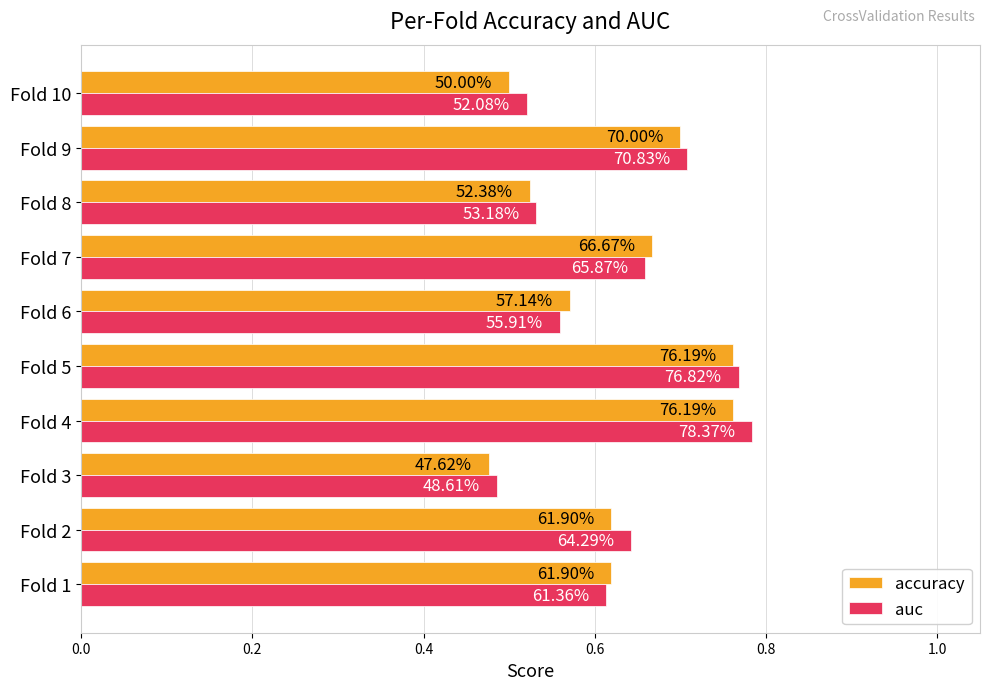

What are all the series names shown in the legend?

accuracy, auc